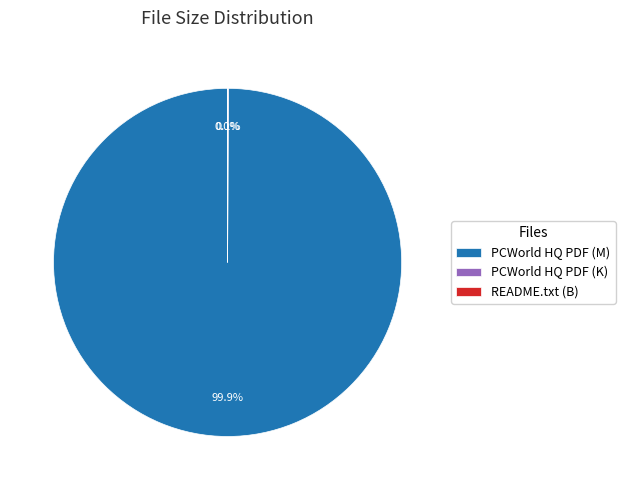

Is there a majority slice in this chart?

Yes